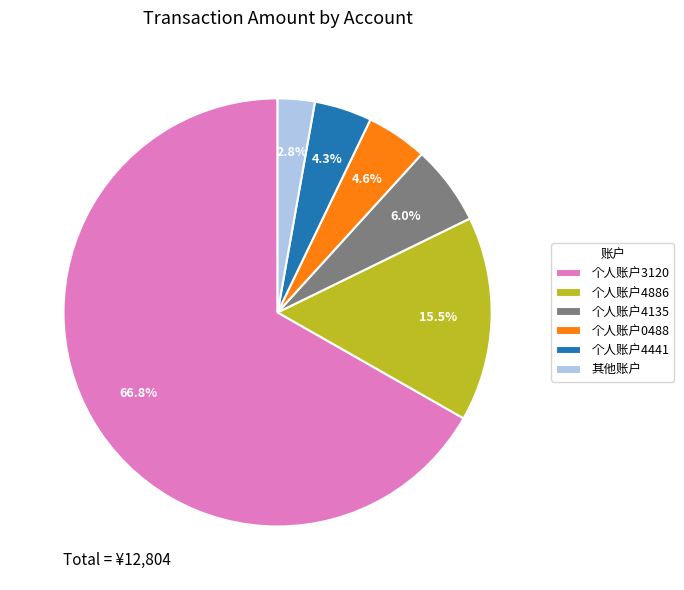

How many segments does this pie chart have?

6